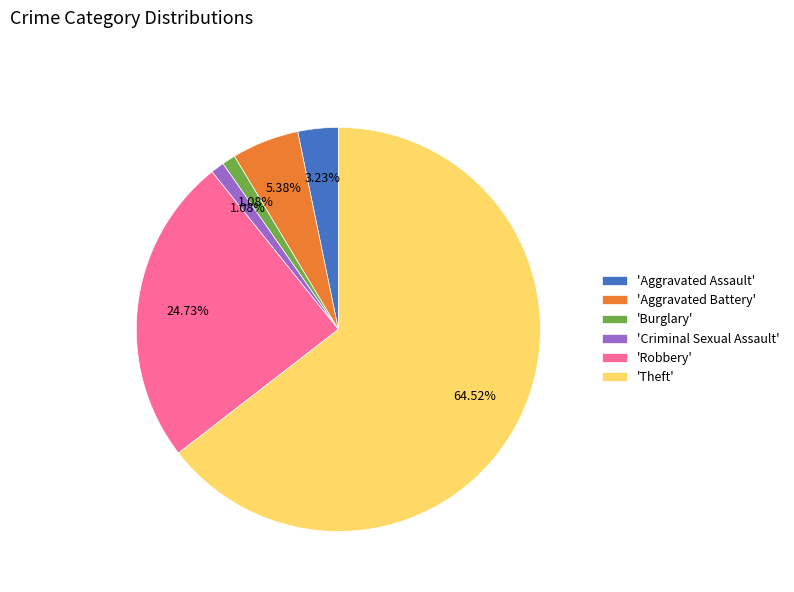

Which category has the biggest portion of the pie?

'Theft'